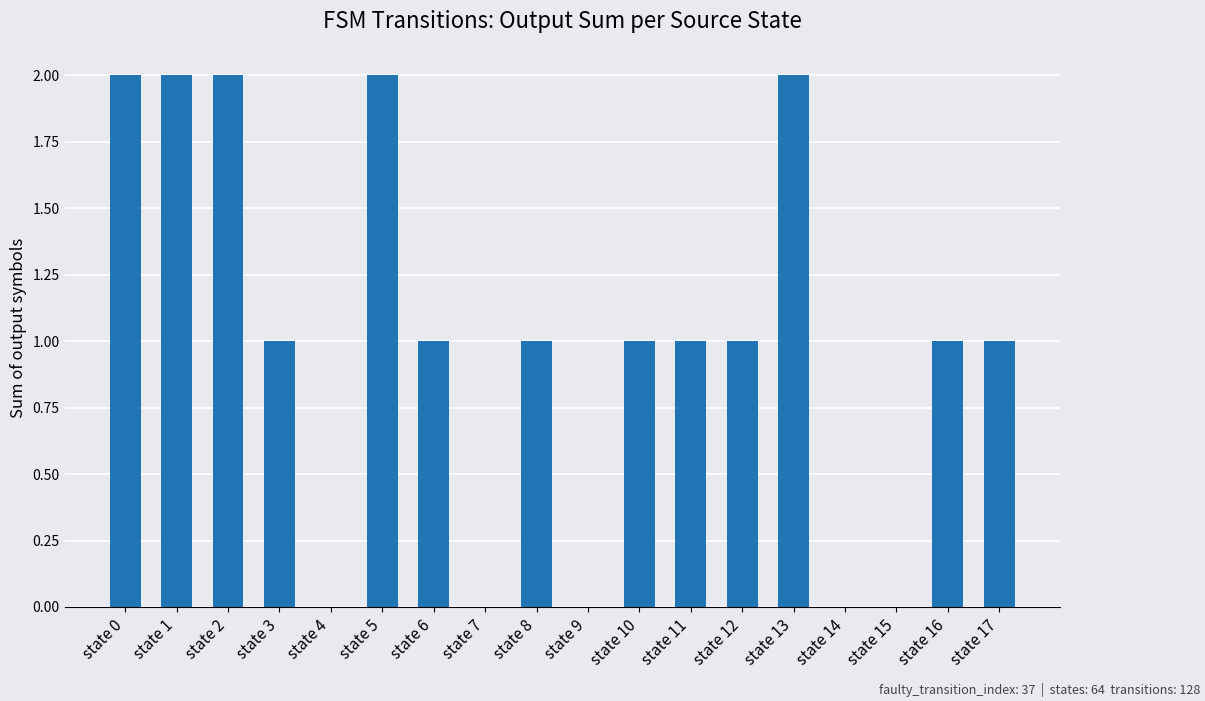

Reading right to left, list all the values displayed in this chart.

state 17=1	state 16=1	state 15=0	state 14=0	state 13=2	state 12=1	state 11=1	state 10=1	state 9=0	state 8=1	state 7=0	state 6=1	state 5=2	state 4=0	state 3=1	state 2=2	state 1=2	state 0=2